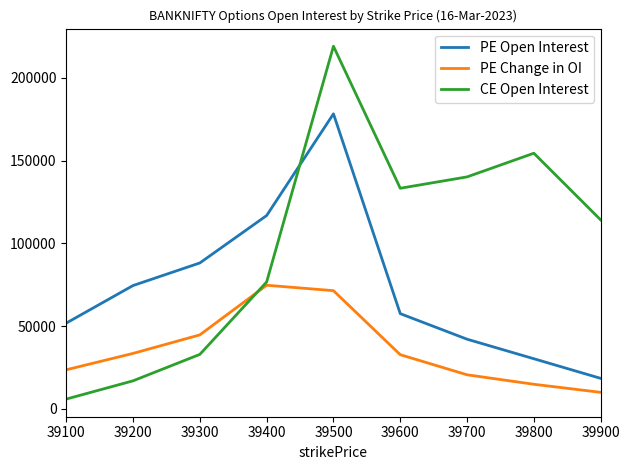

Which series has the widest spread of values?

CE Open Interest